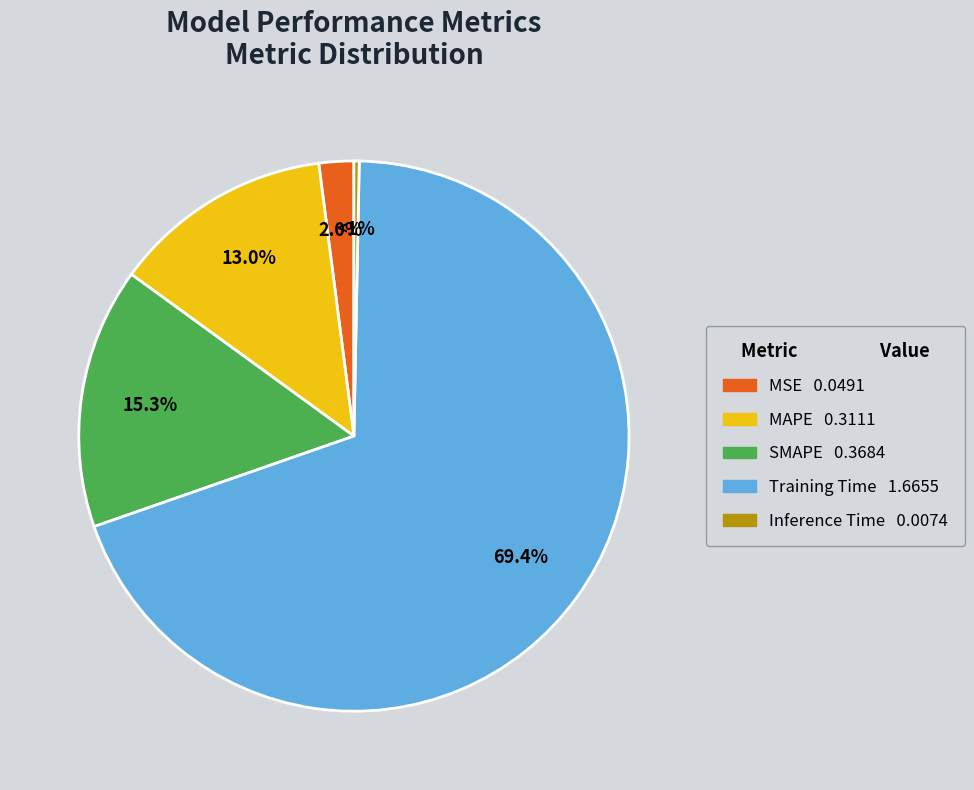

Rank the categories by value from highest to lowest.

Training Time, SMAPE, MAPE, MSE, Inference Time